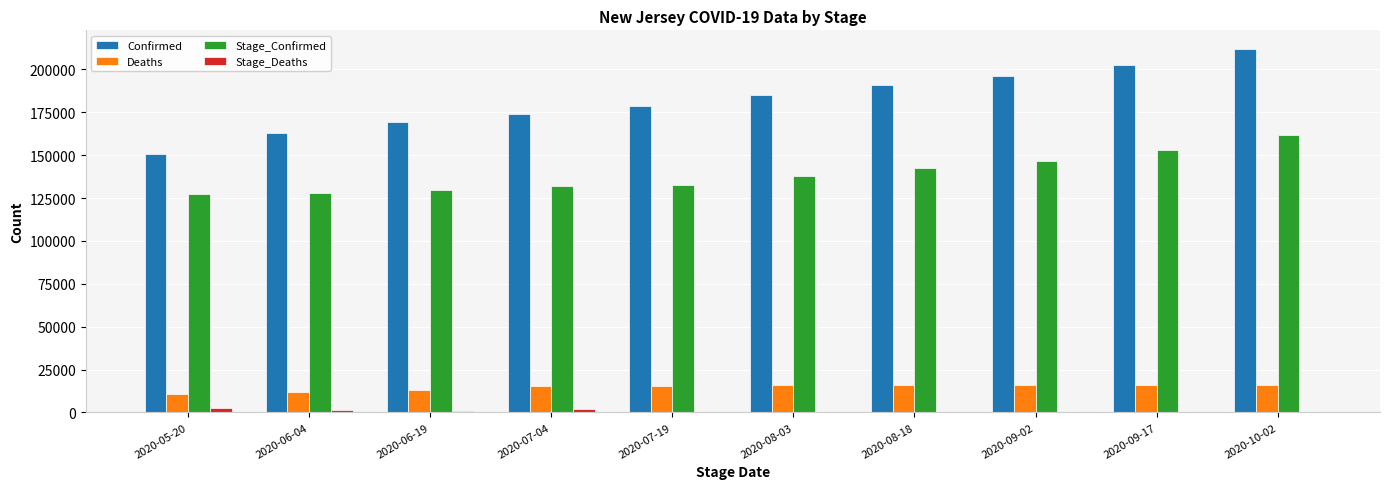

The value of Confirmed at 2020-06-19 is 169167. True or false?

True